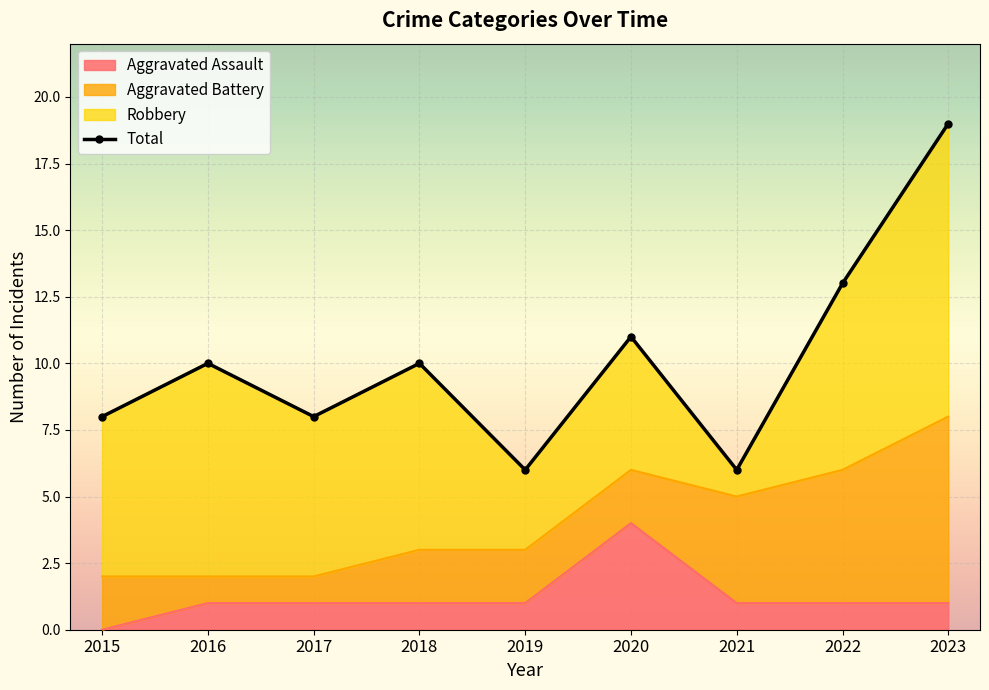

What is the maximum value for Aggravated Assault?

4